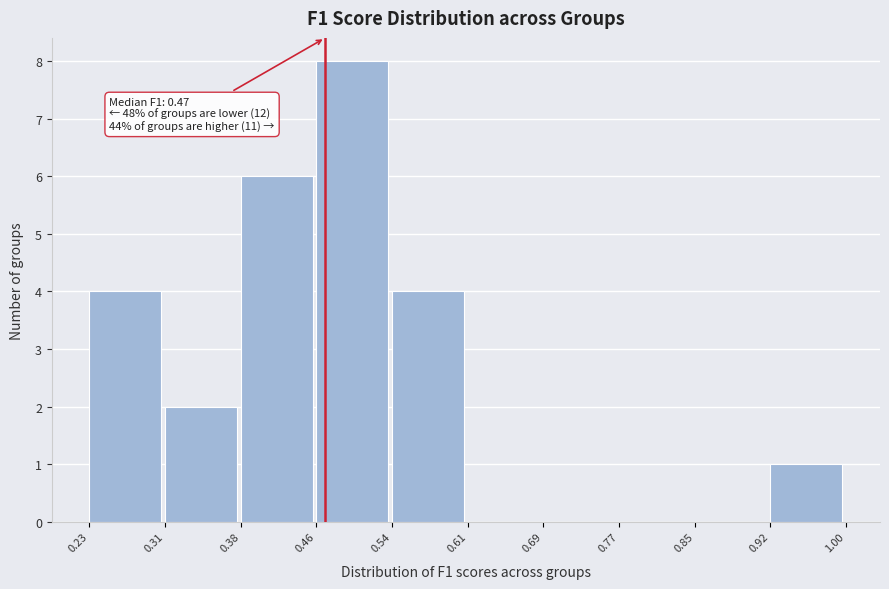

Which range on the x-axis has the tallest bar?

0.46 to 0.54